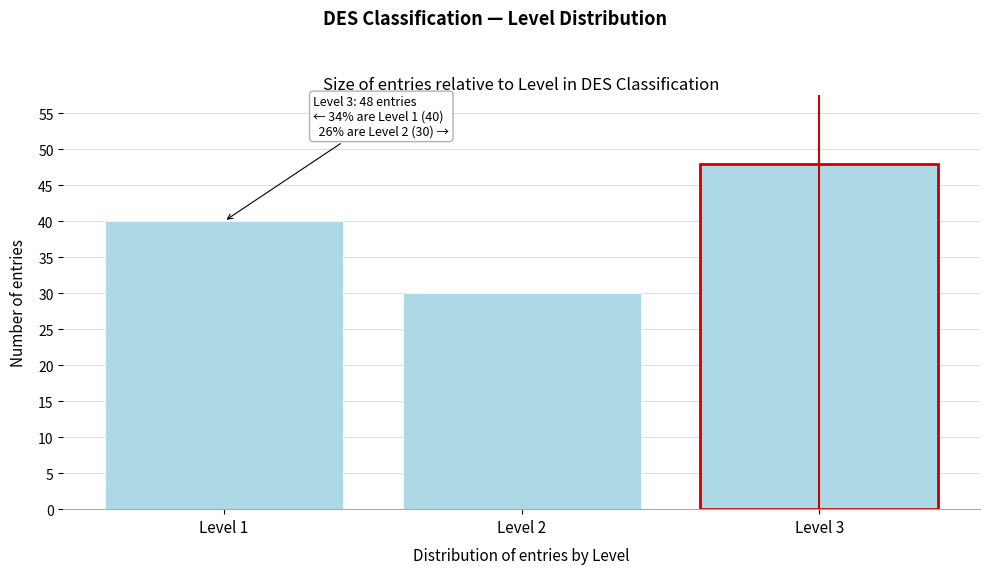

Reading left to right, list all the values displayed in this chart.

Level 1=40	Level 2=30	Level 3=48